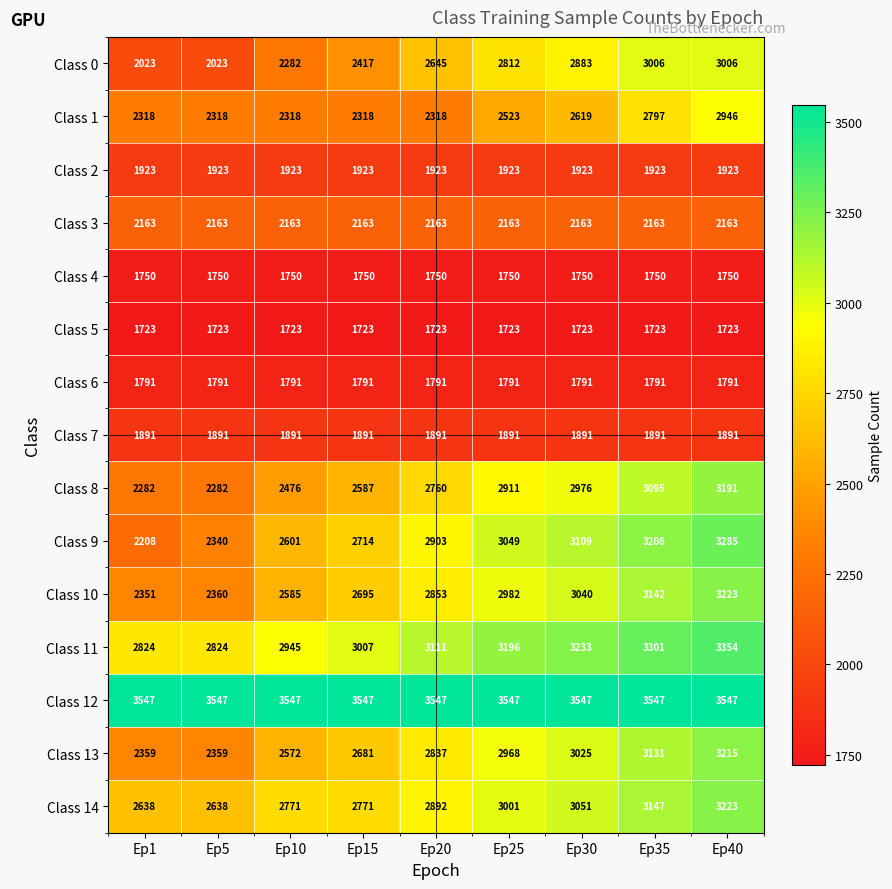

What is the difference between the maximum and minimum values in the Class 13 series?

856